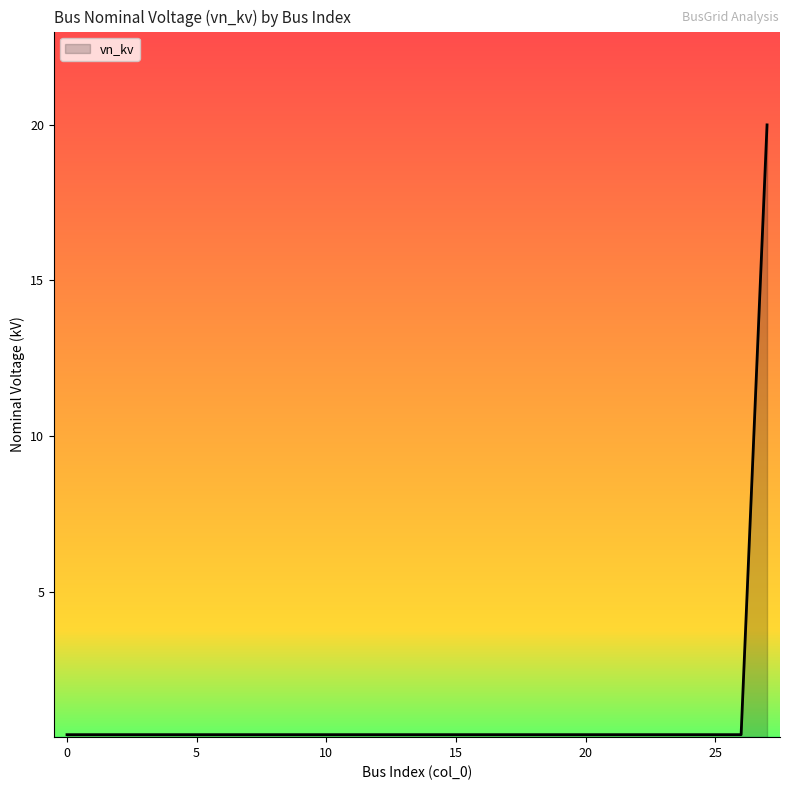

What is the difference between the maximum and minimum values?

19.6